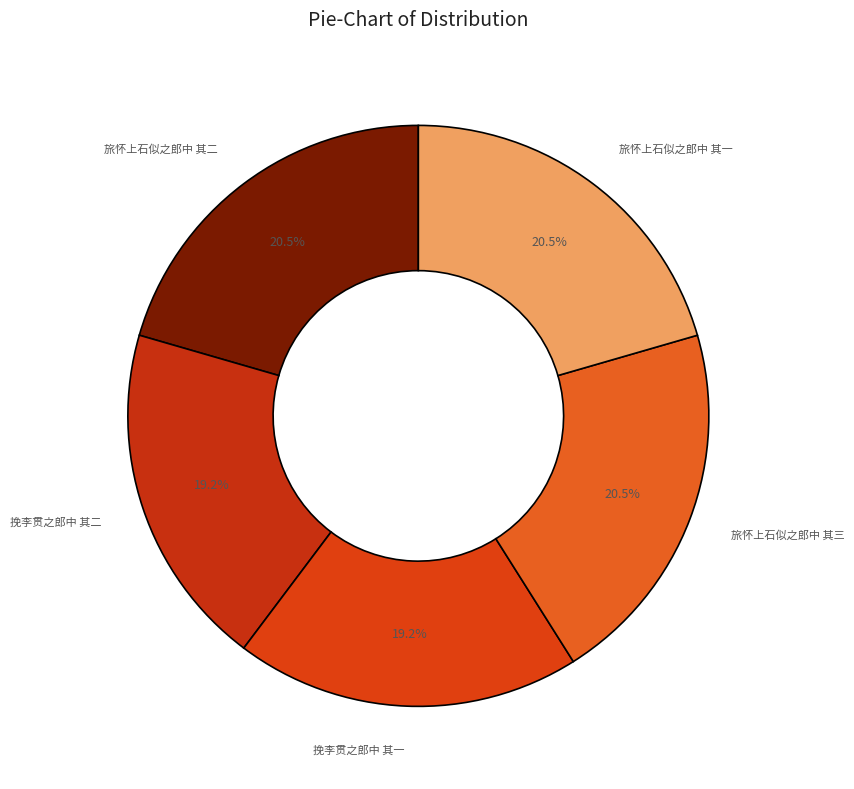

Which category has the biggest portion of the pie?

旅怀上石似之郎中 其一